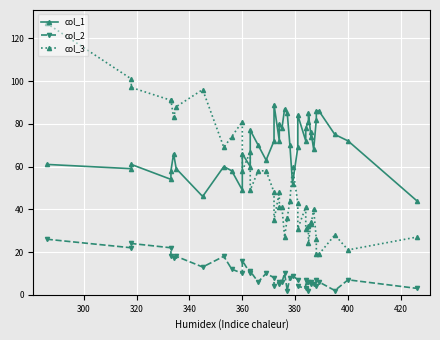

True or false: col_2 and col_3 cross at least once.

False